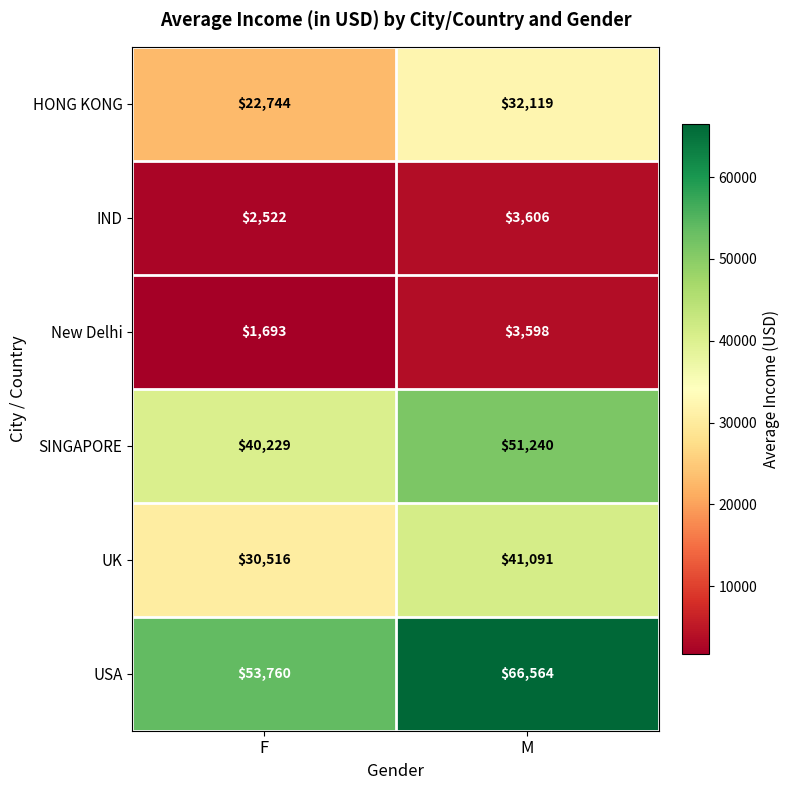

What is the difference between the IND values at M and F?

1084